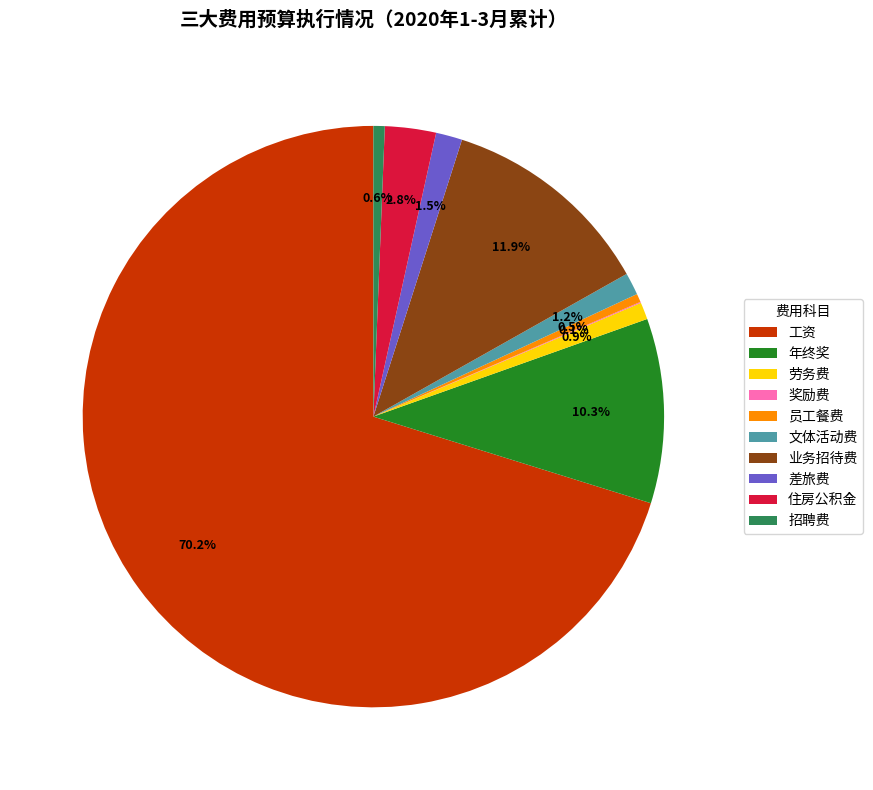

Does any single category account for the majority?

Yes